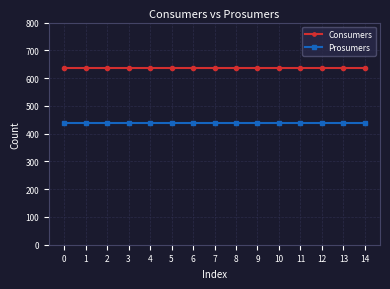

True or false: Prosumers and Consumers intersect in this chart.

False